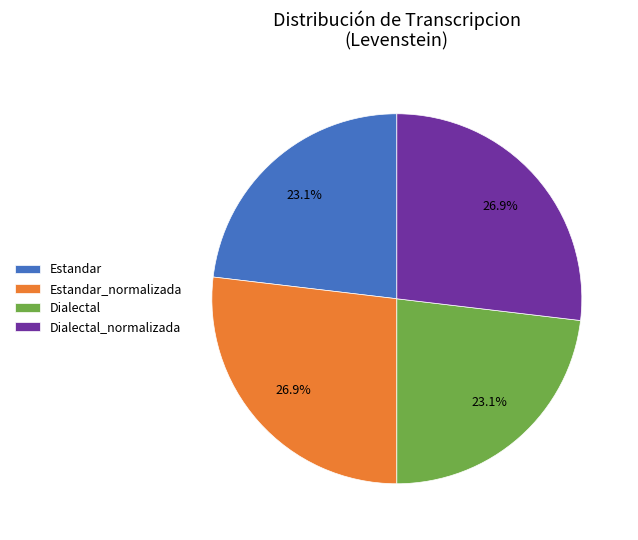

Combined, what portion of the pie is Estandar and Estandar_normalizada?

50.0%